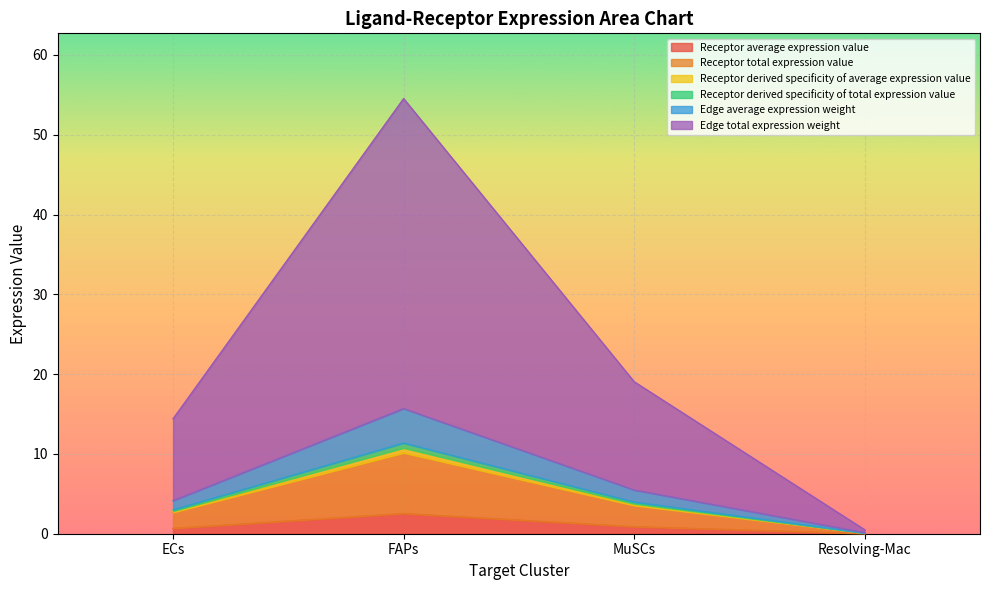

True or false: Receptor derived specificity of average expression value and Receptor average expression value intersect in this chart.

False